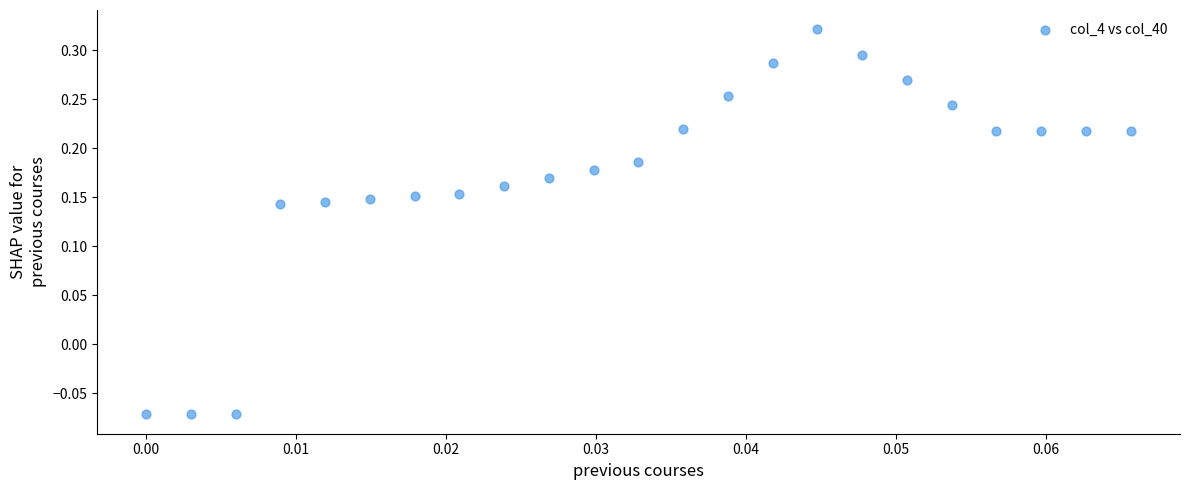

What is the range of Y values (max minus min)?

0.4